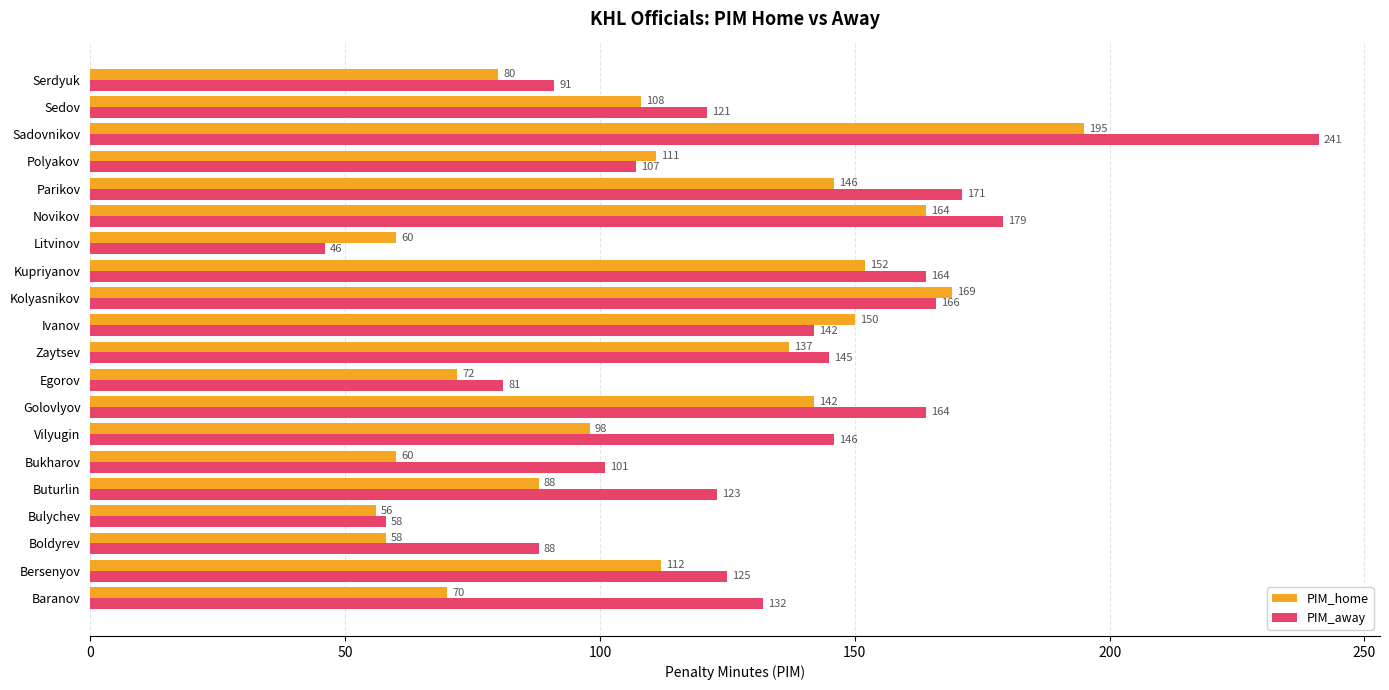

What value does the PIM_home series have at Baranov, to the nearest 5?

70